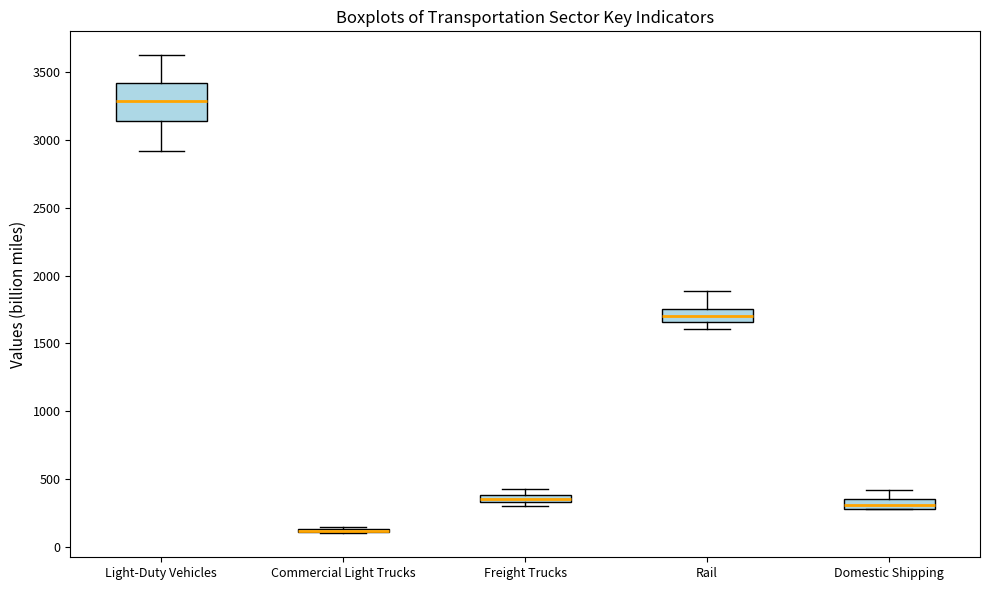

Which box is the tallest, from its lower edge to its upper edge?

Light-Duty Vehicles